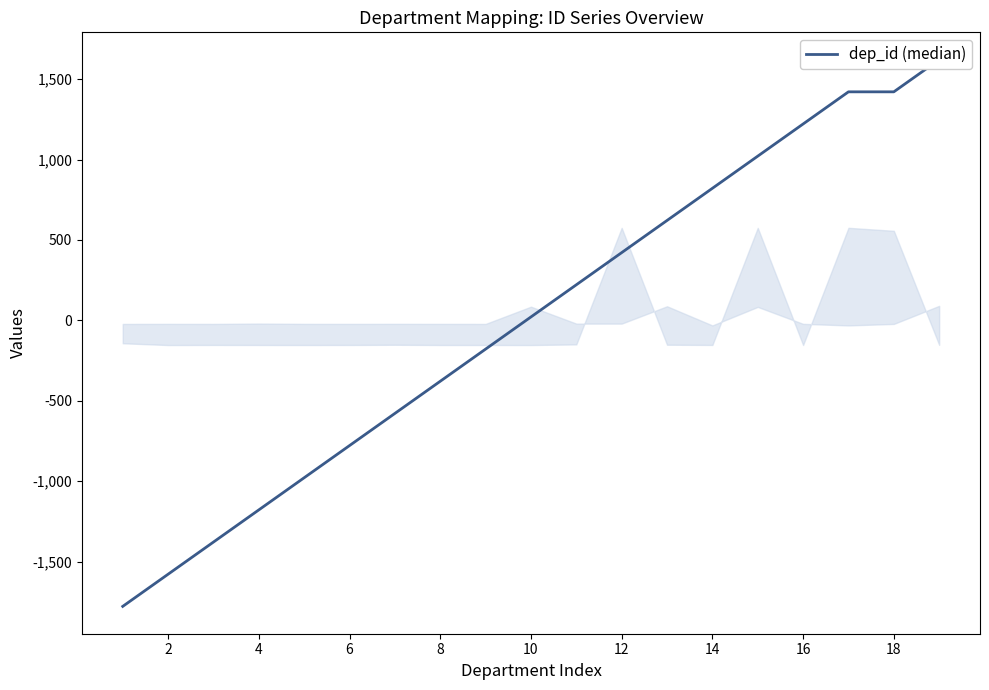

Reading right to left, what are all the values shown in this chart?

1621.1	1421.1	1421.1	1221.1	1021.1	821.1	621.1	421.1	221.1	21.1	-178.9	-378.9	-578.9	-778.9	-978.9	-1178.9	-1378.9	-1578.9	-1778.9